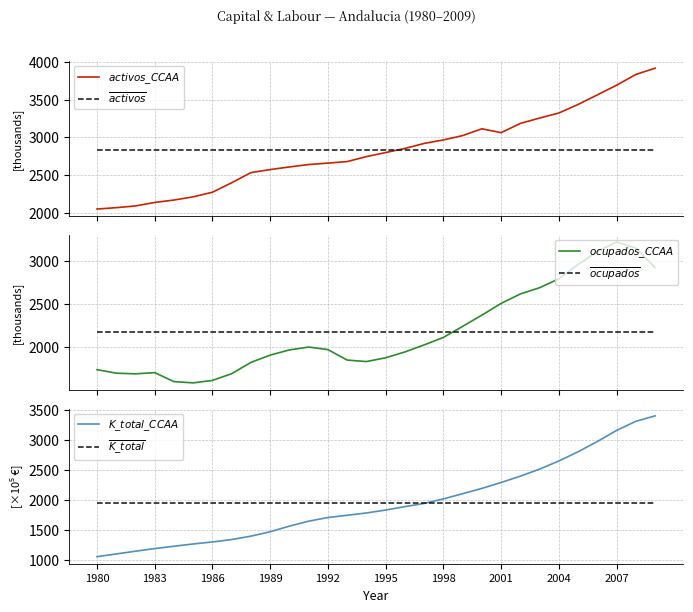

Is this an area chart (filled region under the line)?

No